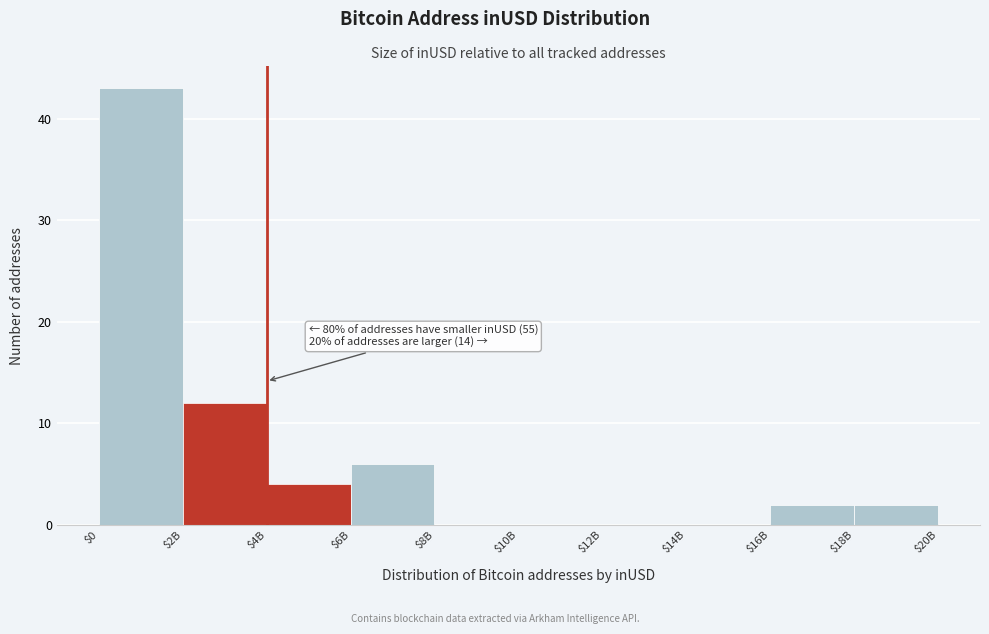

At which label is the value closest to 21?

$2B